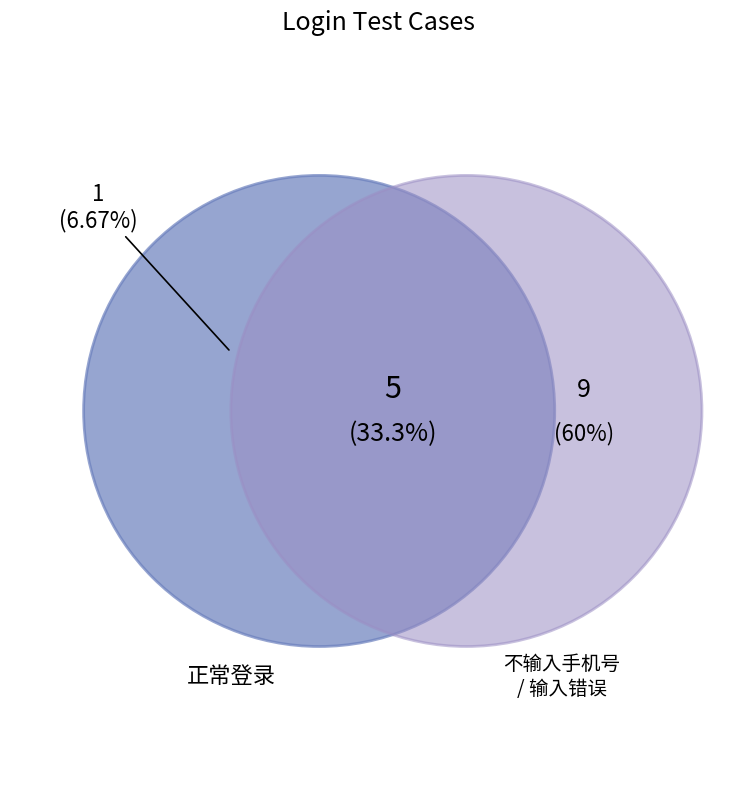

To the nearest percent, what portion does 输入错误的密码 represent?

33%